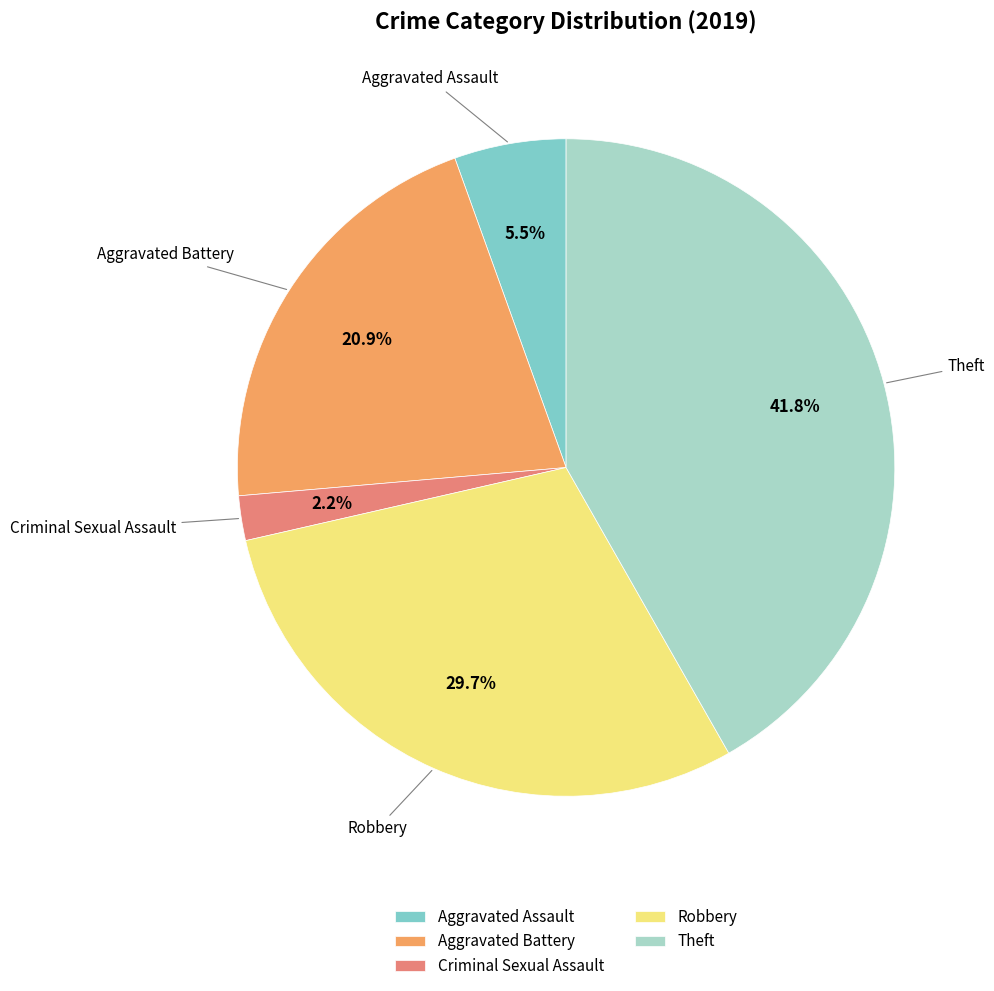

What percentage is the Criminal Sexual Assault slice, to the nearest percent?

2%